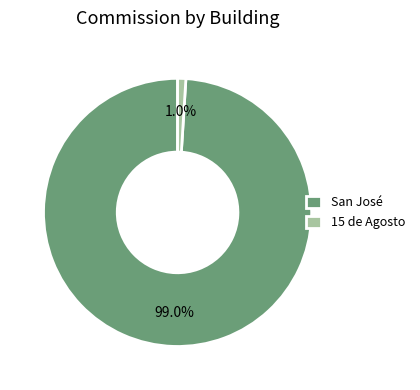

Rank the categories by value from highest to lowest.

San José, 15 de Agosto